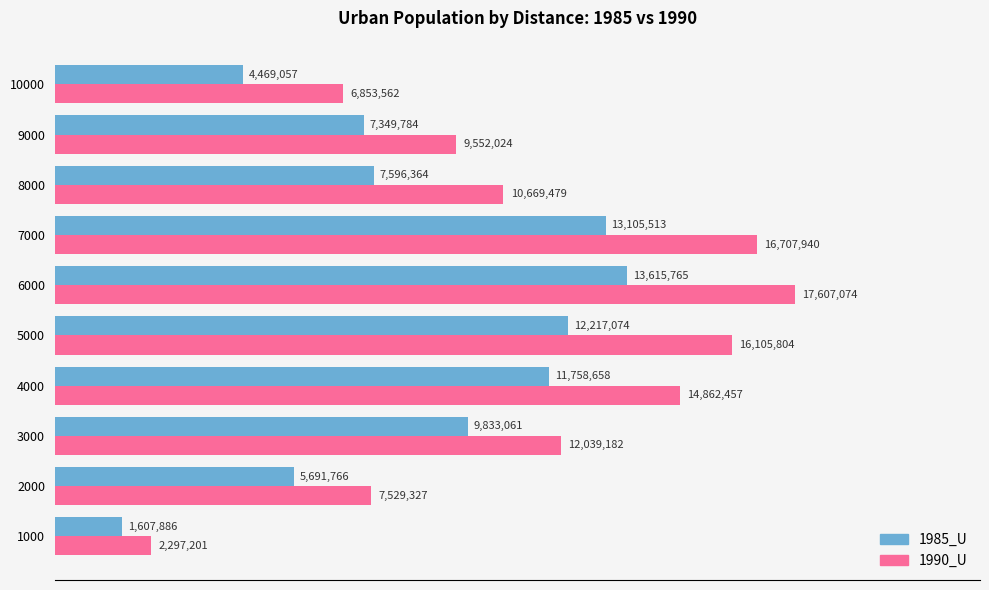

List the series in order of their peak value, highest first.

1990_U, 1985_U